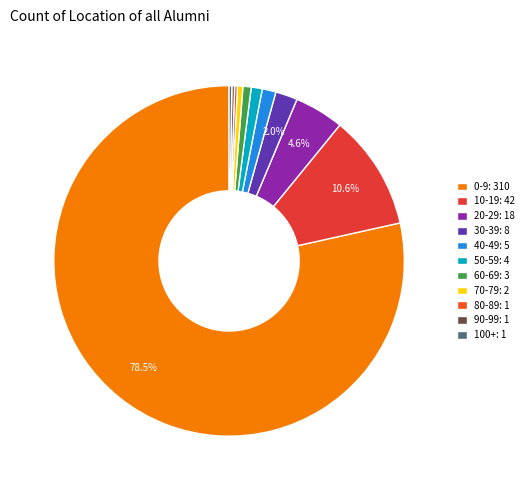

Count the number of slices in the pie.

11